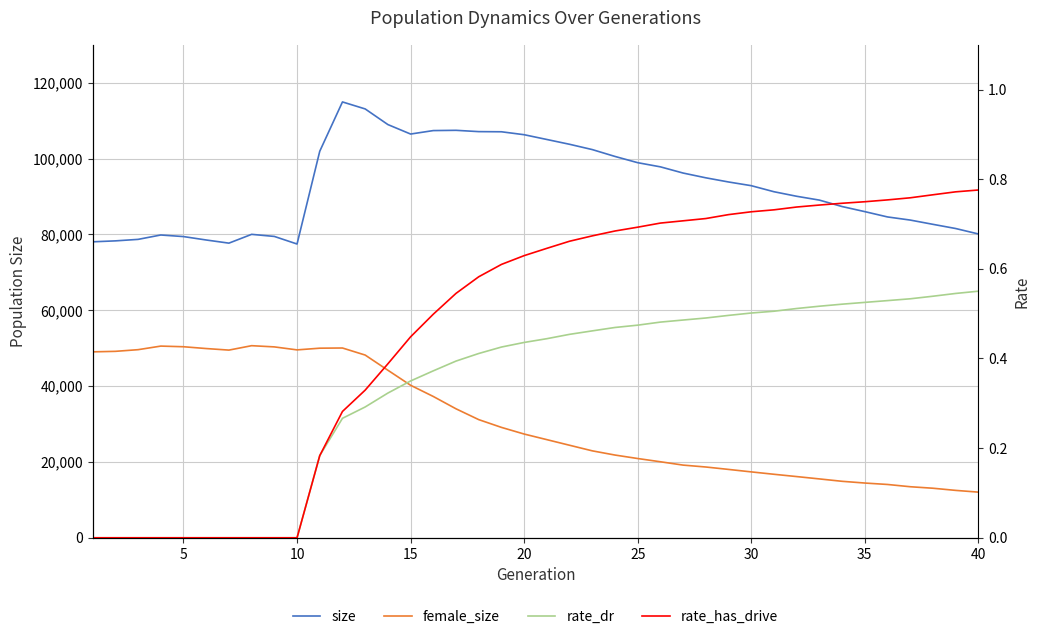

In size, how many points are lower than both neighbors (excluding endpoints)?

3